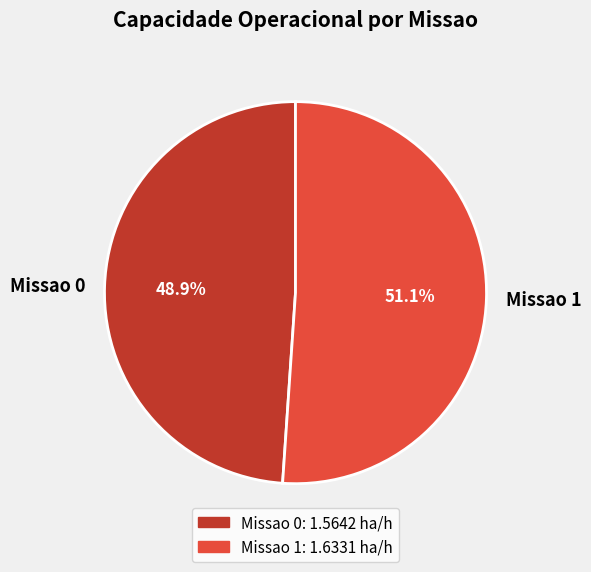

Which has a higher value, Missao 1 or Missao 0?

Missao 1